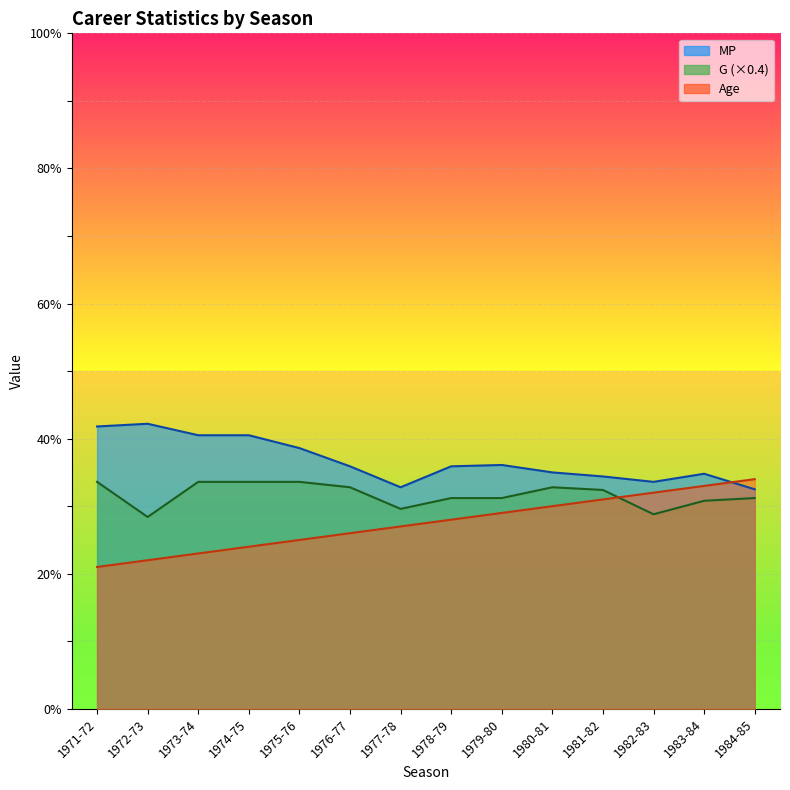

Is it true that MP equals 50.3 at 1979-80?

False